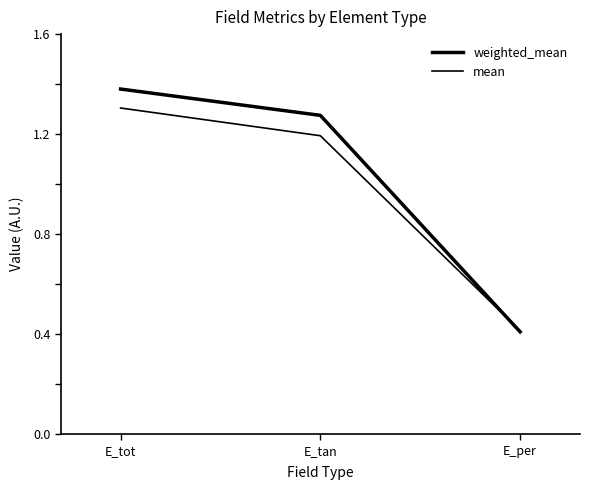

Is the value of mean at E_per greater than the value of weighted_mean at E_tot?

No